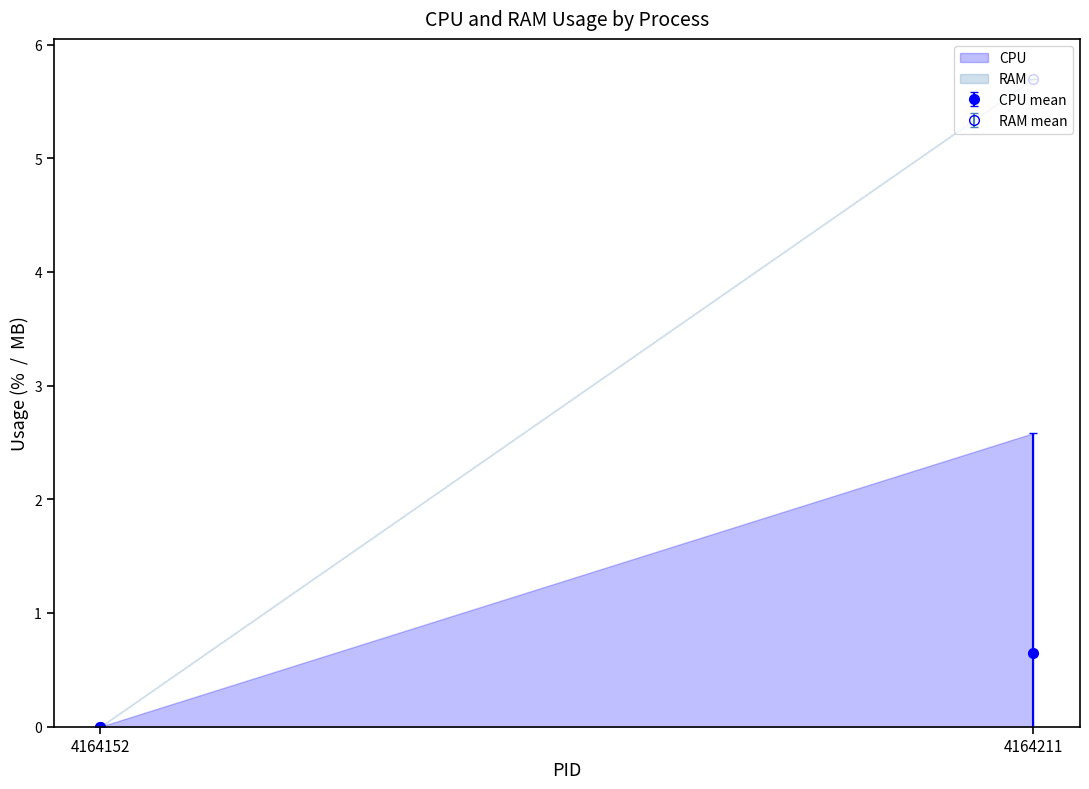

What is the sum of all CPU values?

12.9